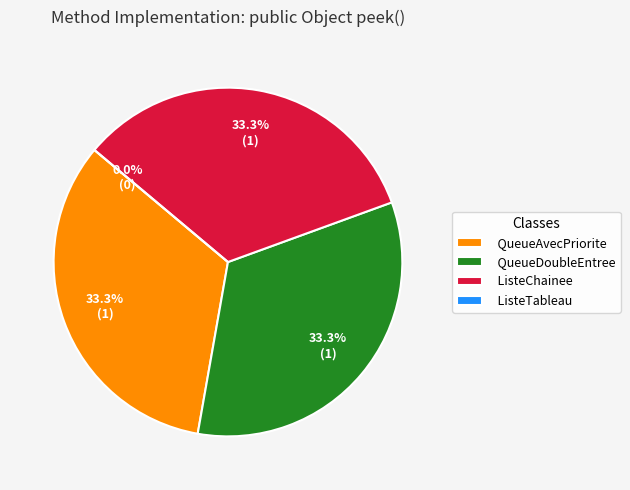

How many segments does this pie chart have?

4